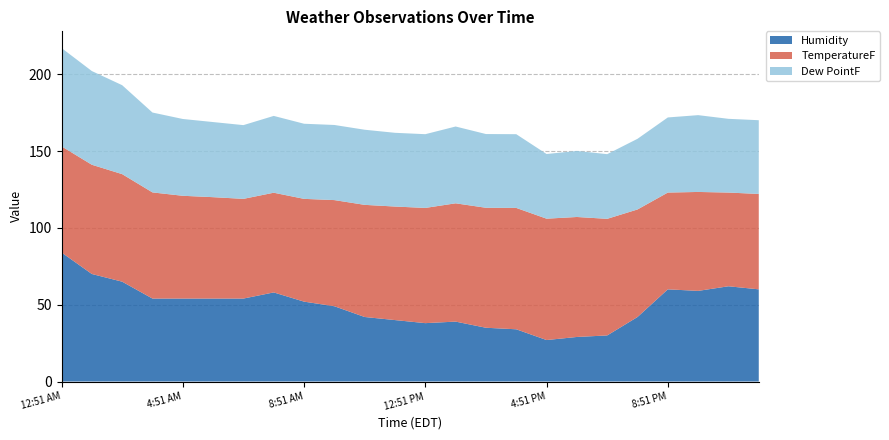

Reading left to right, list all the values displayed in this chart.

Humidity: 84.0	70.0	65.0	54.0	54.0	54.0	54.0	58.0	52.0	49.0	42.0	40.0	38.0	39.0	35.0	34.0	27.0	29.0	30.0	42.0	60.0	59.0	62.0	60.0
TemperatureF: 69.1	71.1	70.0	69.1	66.9	66.0	64.9	64.9	66.9	69.1	73.0	73.9	75.0	77.0	78.1	79.0	79.0	78.1	75.9	70.0	63.0	64.4	61.0	62.1
Dew PointF: 64.0	61.0	57.9	52.0	50.0	48.9	48.0	50.0	48.9	48.9	48.9	48.0	48.0	50.0	48.0	48.0	42.1	43.0	42.1	46.0	48.9	50.0	48.0	48.0